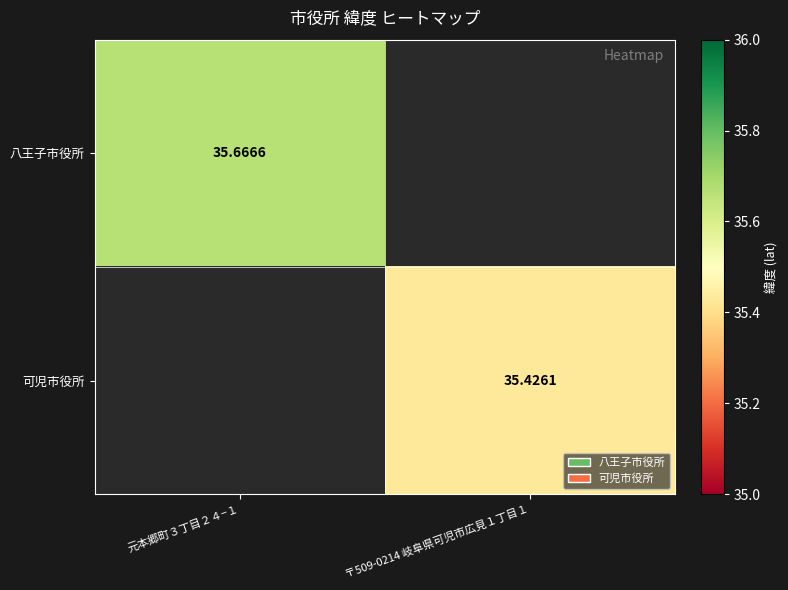

True or false: 可児市役所 has a value of 35.4 at 〒509-0214 岐阜県可児市広見１丁目１.

True